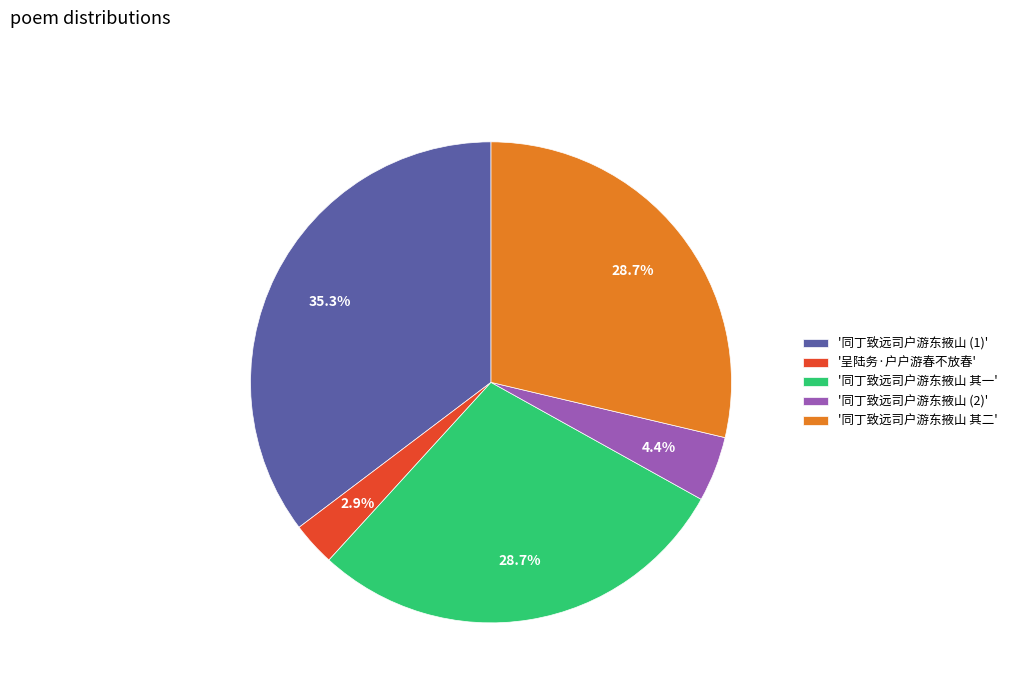

Between '同丁致远司户游东掖山 (1)' and '同丁致远司户游东掖山 其二', which is larger?

'同丁致远司户游东掖山 (1)'